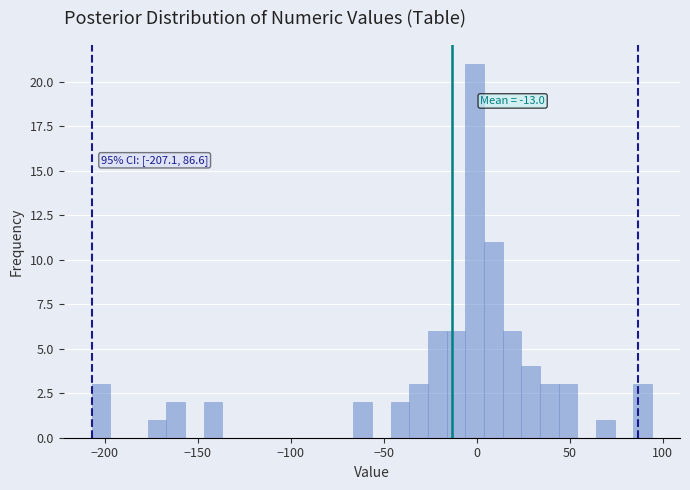

Around what value on the x-axis is the tallest bar? Give the approximate position of its centre, as read against the axis.

0